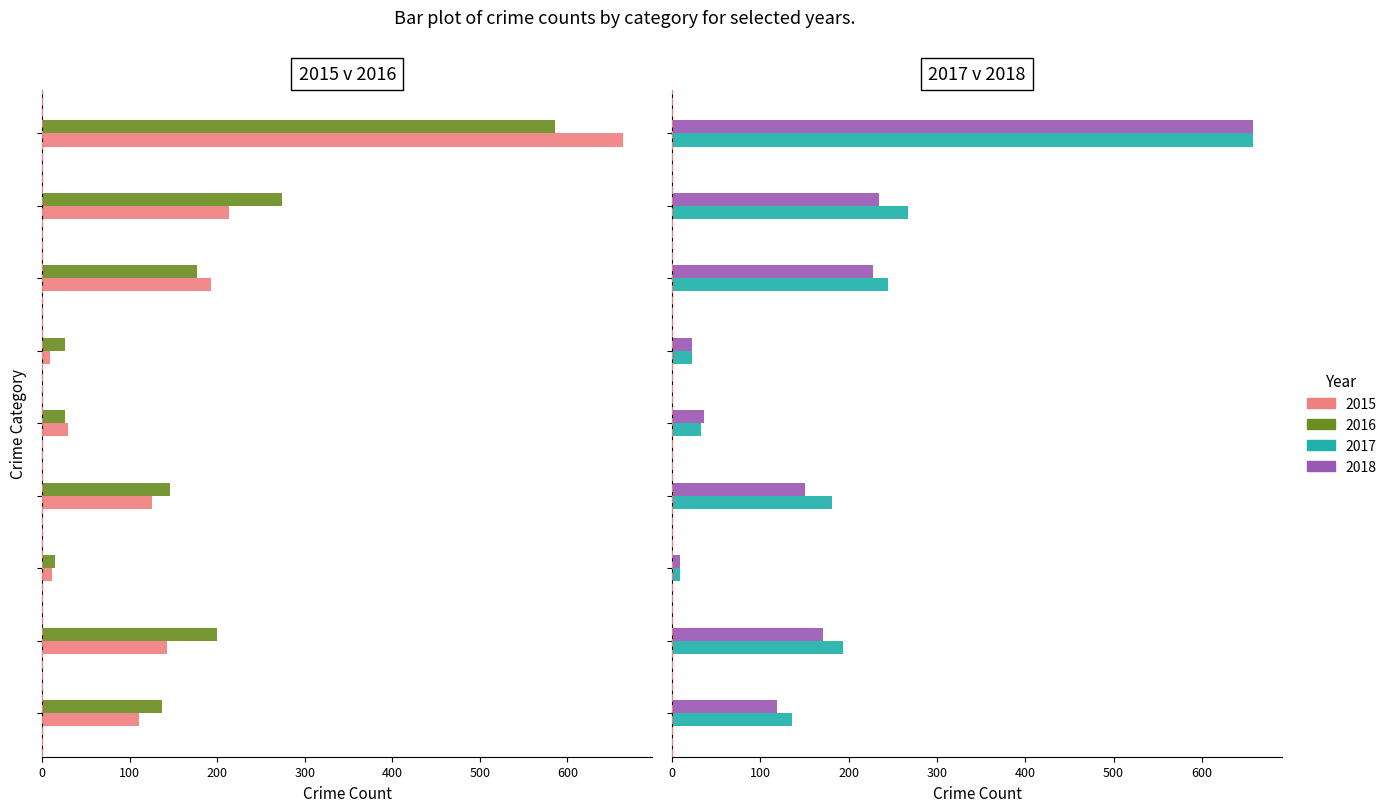

Which series has the largest total across all categories?

2017